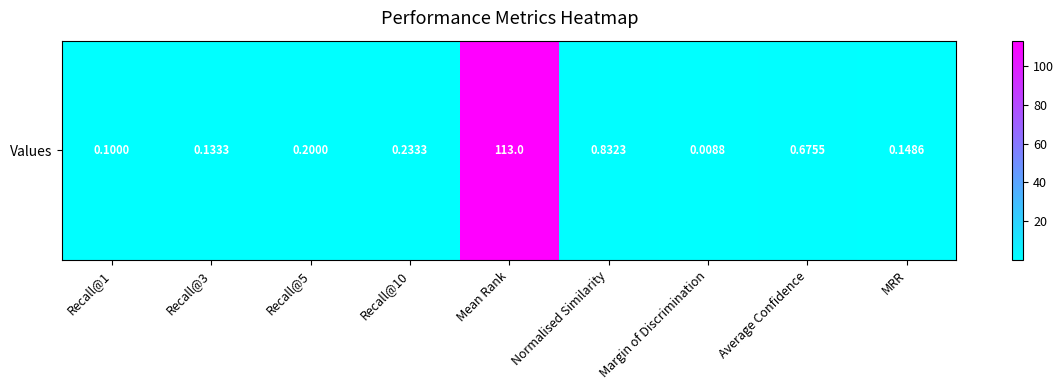

Reading left to right, list all the values displayed in this chart.

Recall@1=0.1	Recall@3=0.1	Recall@5=0.2	Recall@10=0.2	Mean Rank=113.0	Normalised Similarity=0.8	Margin of Discrimination=0.0	Average Confidence=0.7	MRR=0.1